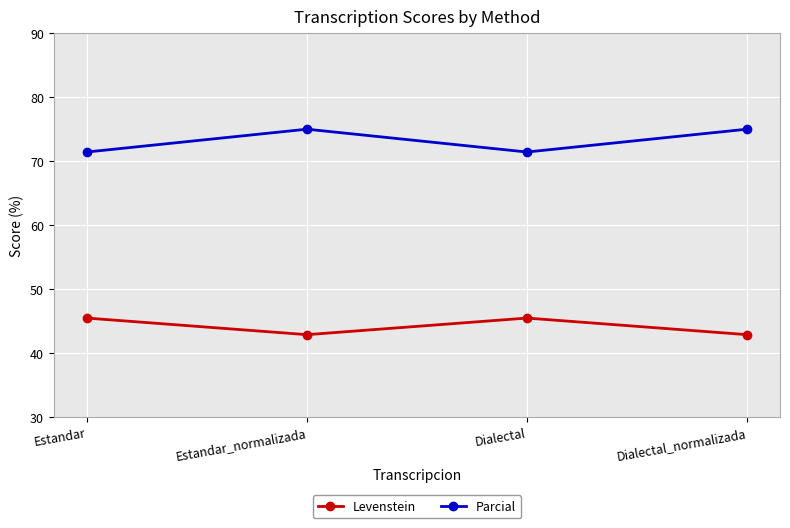

Rank the series by their average value, from highest to lowest.

Parcial, Levenstein